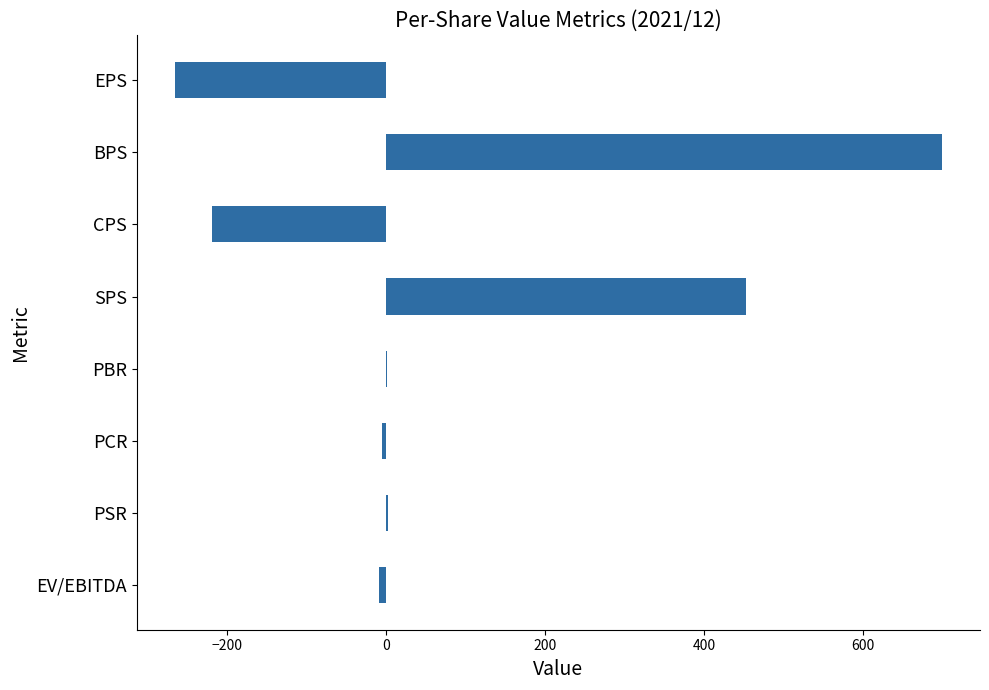

The value at BPS is 1006.9. True or false?

False